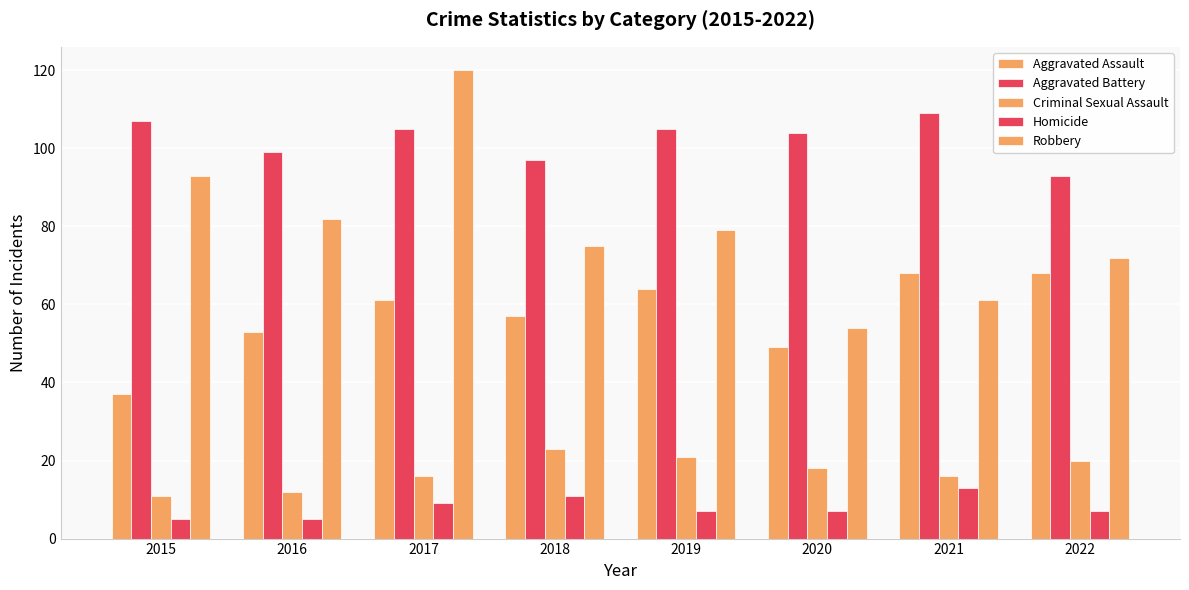

What is the value of the Robbery bar at the 1st from the left?

93